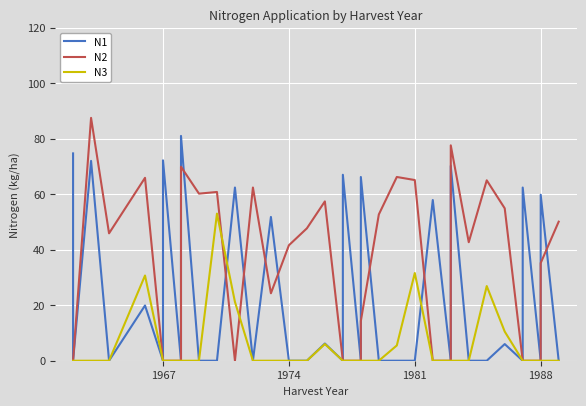

True or false: N1 and N2 cross at least once.

True